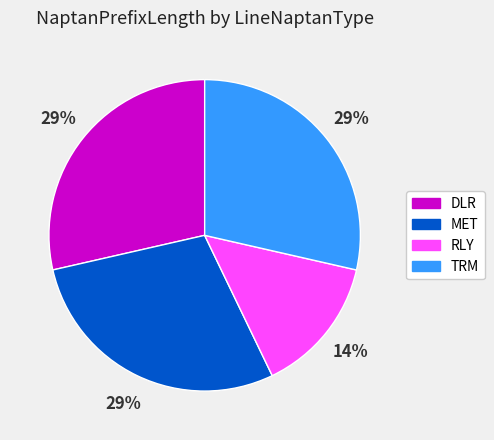

Count the number of slices in the pie.

4